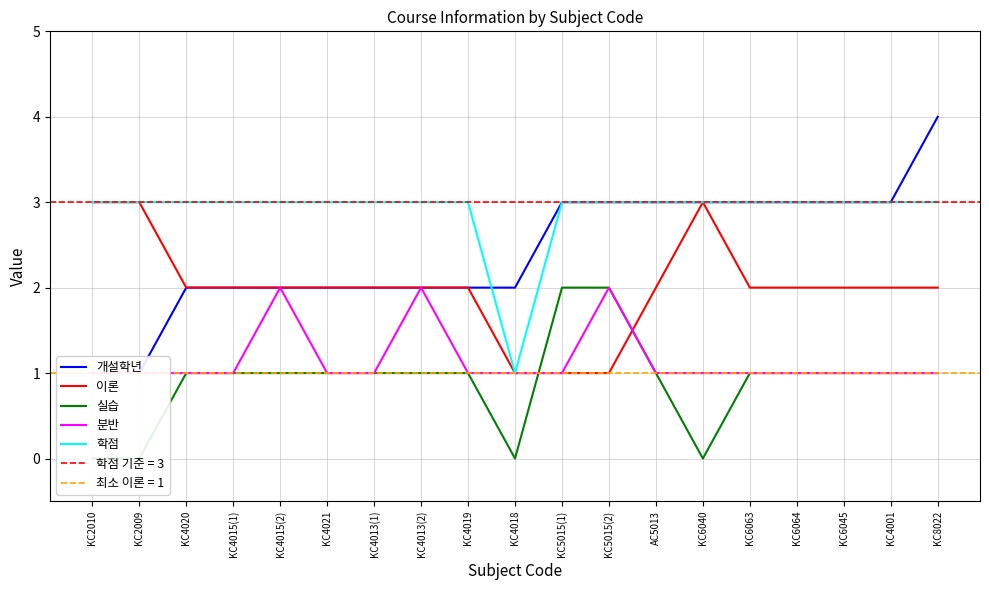

True or false: 개설학년 and 이론 intersect in this chart.

False